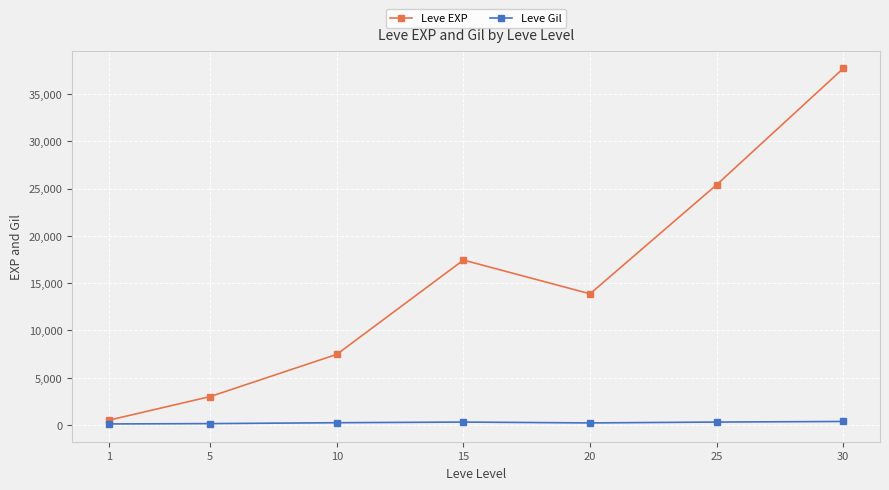

The value of Leve EXP at 25 is 25410.0. True or false?

True